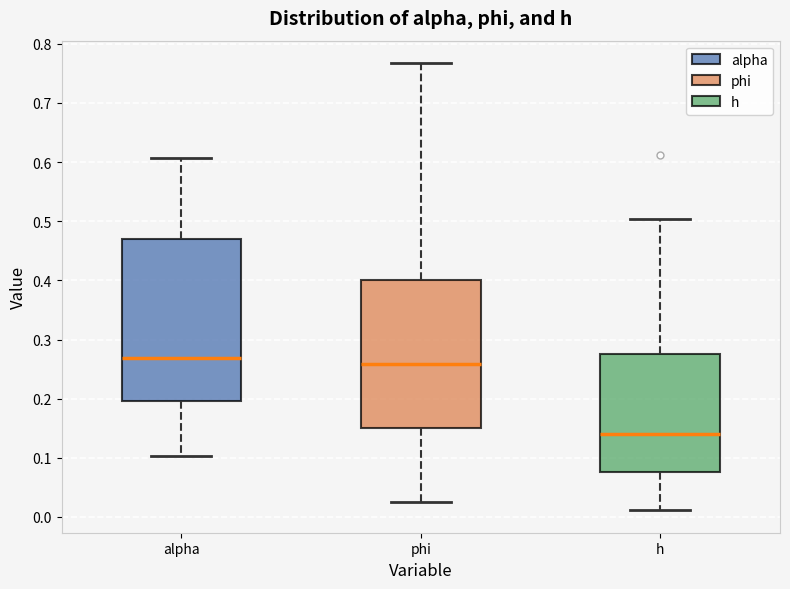

Reading left to right, read every box against the y-axis: the position of its median line, the range the box covers, and the ends of its whiskers. The values are not printed on the chart, so give them approximately, as read against the axis.

alpha: median 0.27, box 0.20 to 0.47, whiskers 0.10 to 0.61
phi: median 0.26, box 0.15 to 0.40, whiskers 0.03 to 0.77
h: median 0.14, box 0.08 to 0.27, whiskers 0.01 to 0.50